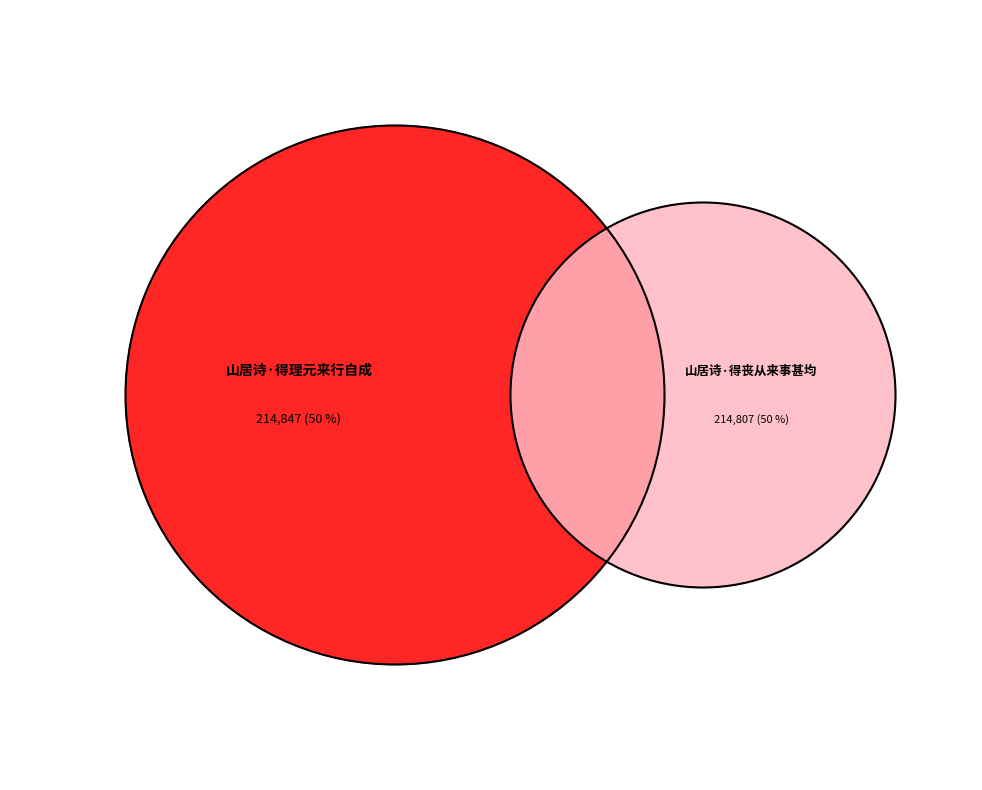

What is the change in value from 山居诗·得理元来行自成 to 山居诗·得丧从来事甚均?

-40